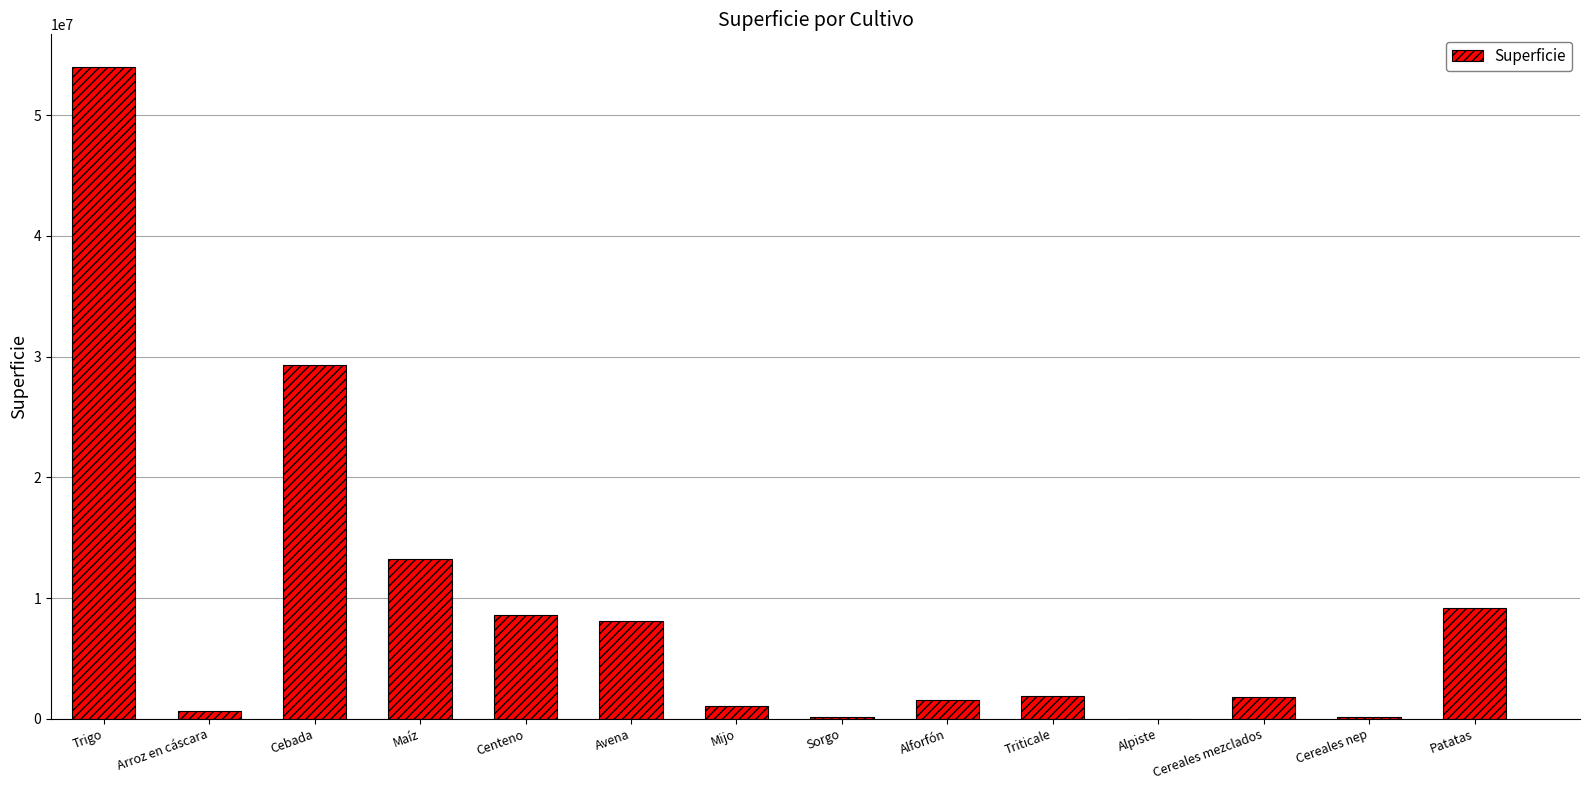

Is it true that the value at Avena is 8096907?

True